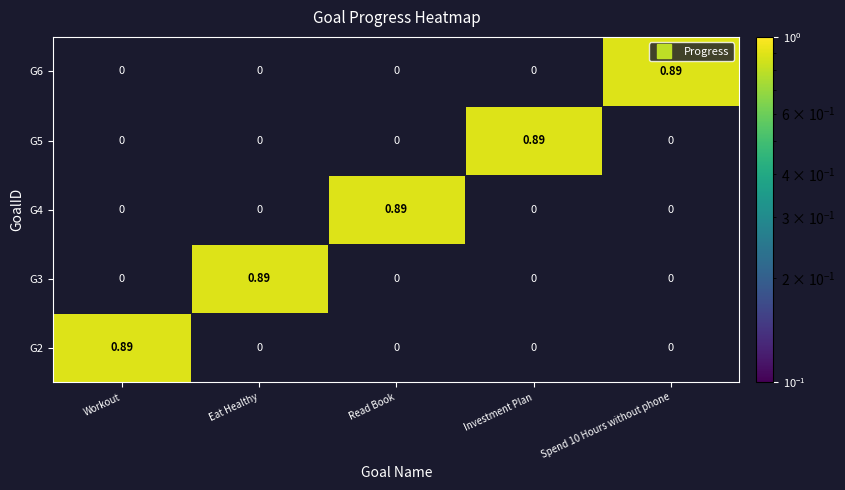

Which category has the highest value in the G3 series?

Eat Healthy